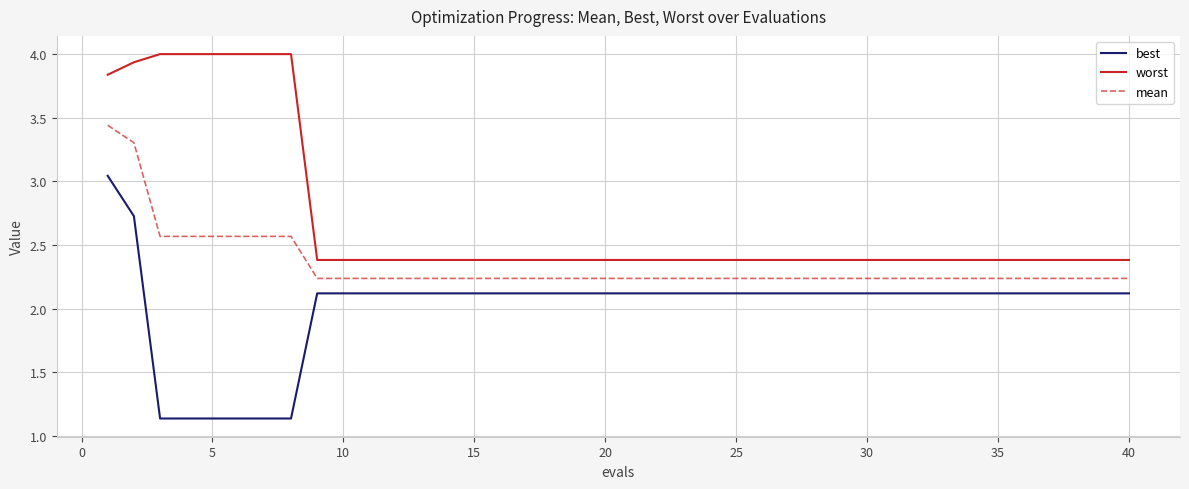

Rank the series by their maximum value, from highest to lowest.

worst, mean, best